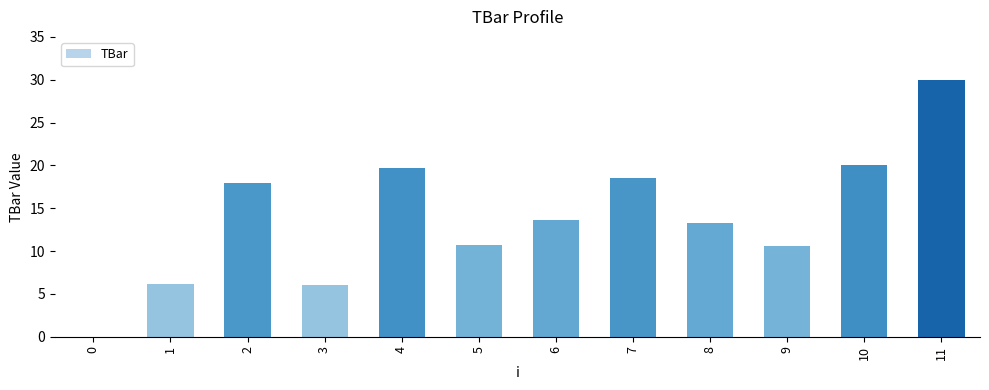

What is the sum of all values?

166.4